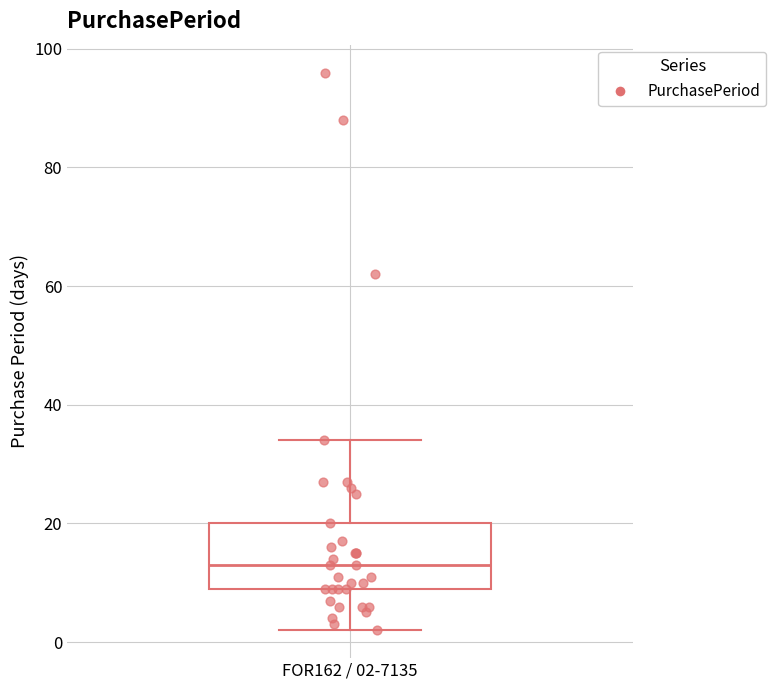

Where does the median line of the box for FOR162 / 02-7135 sit on the y-axis? The values are not printed on the chart, so give them approximately, as read against the axis.

14